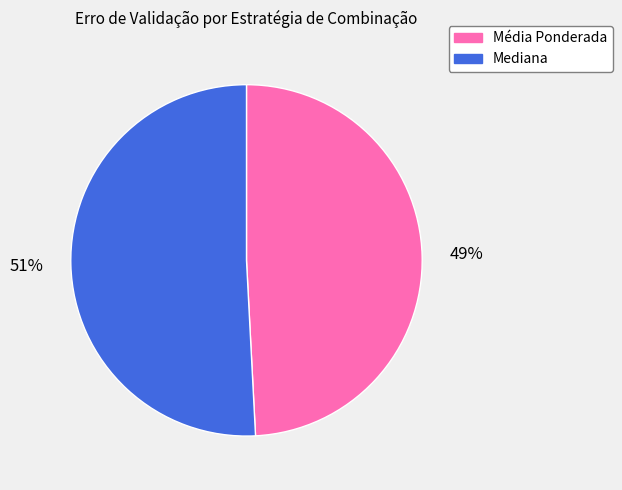

To the nearest percent, what percentage of the pie is Média Ponderada?

49%